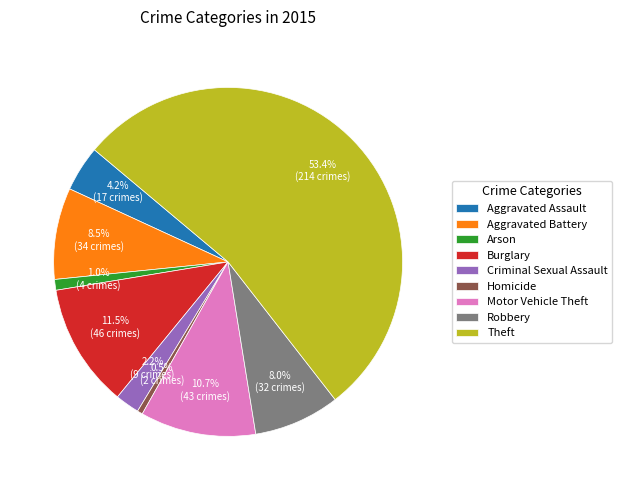

Is it true that Robbery is 8% of the pie?

True